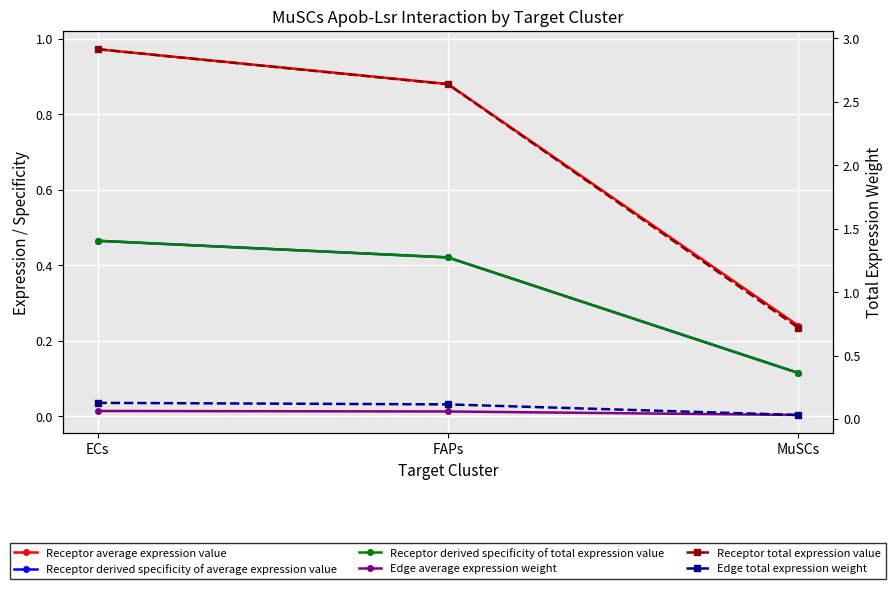

What is the greatest value displayed?

2.9